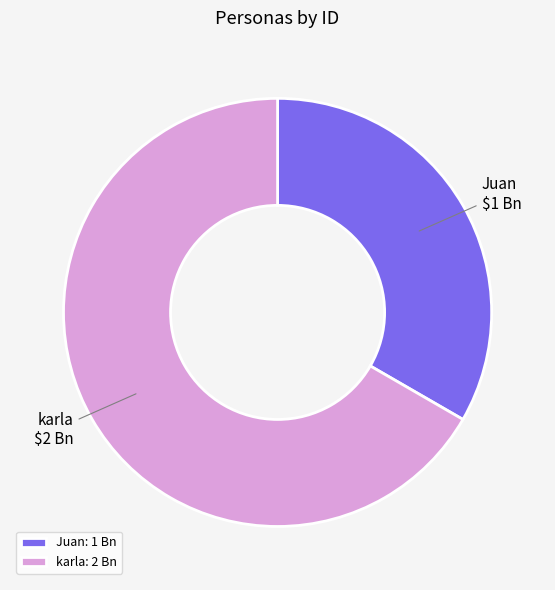

How many segments does this pie chart have?

2